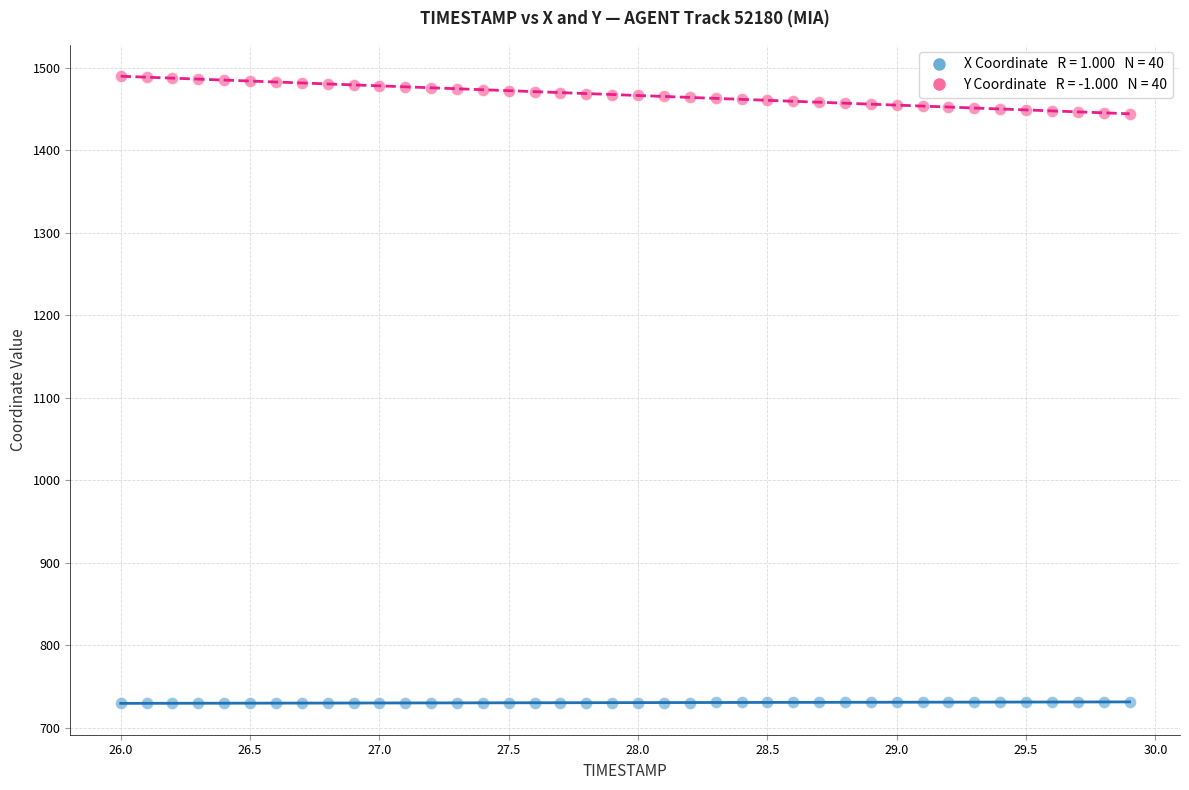

Across all data points, what is the range of Y values (max minus min)?

759.9